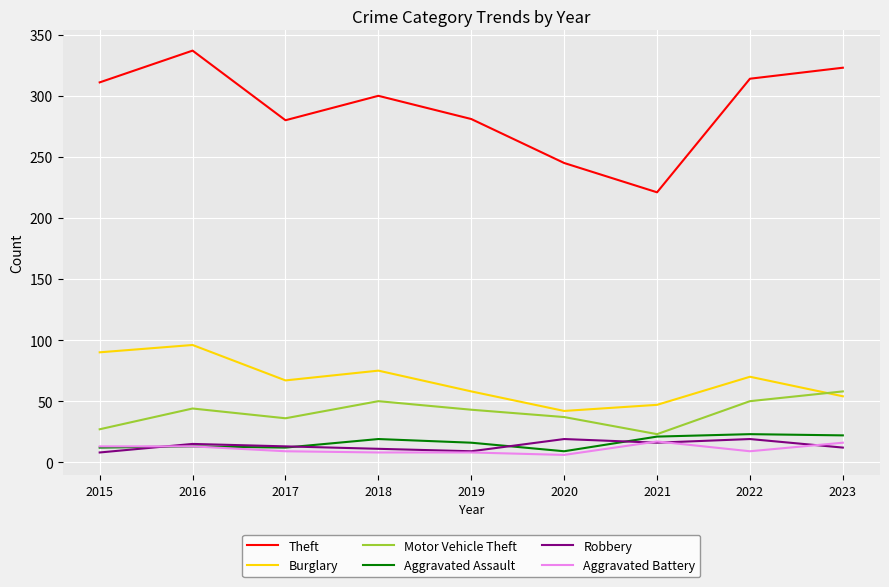

Where is the first local minimum for Theft?

2017